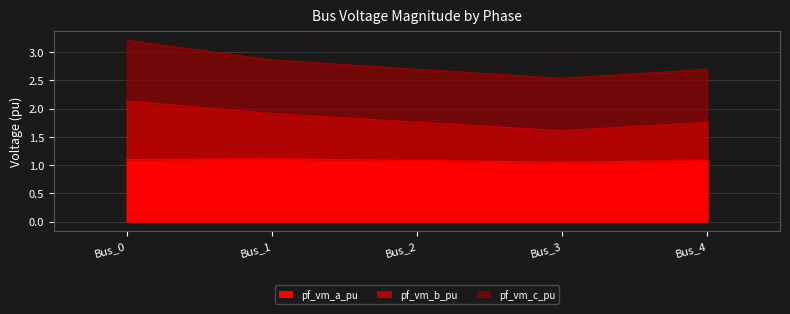

True or false: pf_vm_a_pu has a value of 0.7 at Bus_1.

False